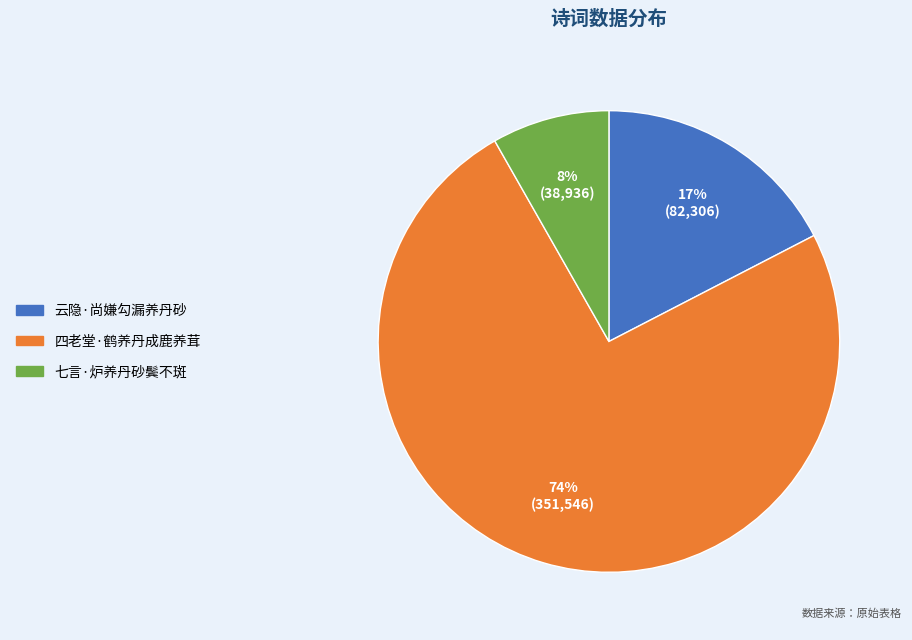

Do 七言·炉养丹砂鬓不斑 and 云隐·尚嫌勾漏养丹砂 together represent more than half of the pie?

No